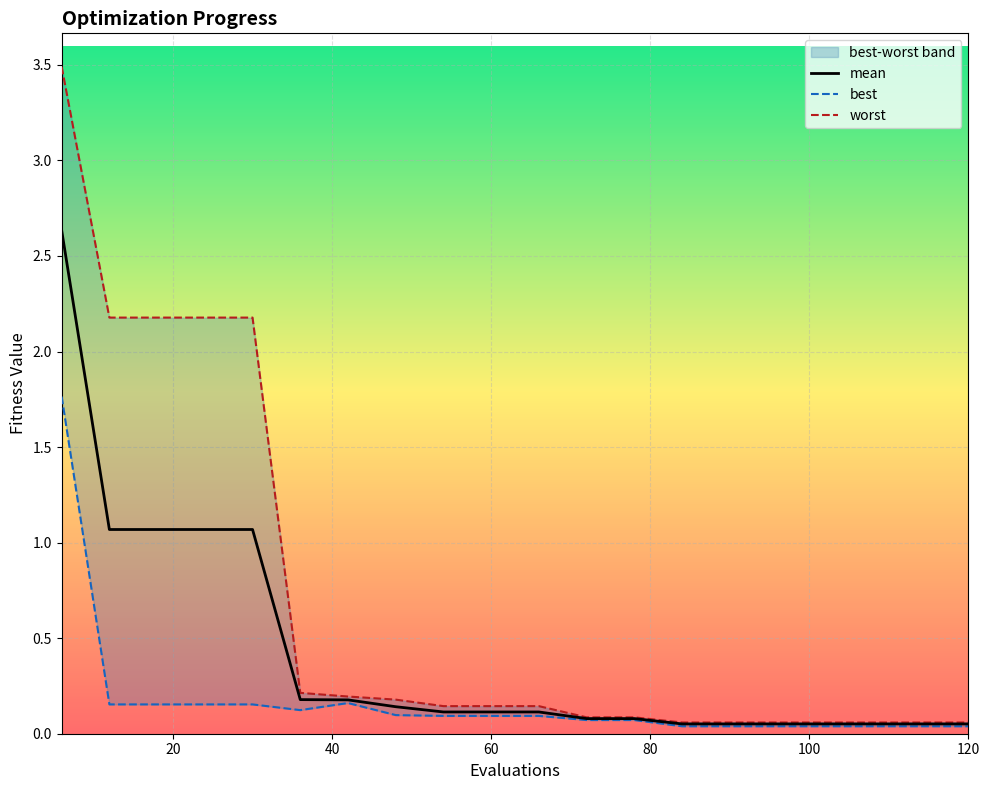

Which category has the lowest value in the mean series?

84